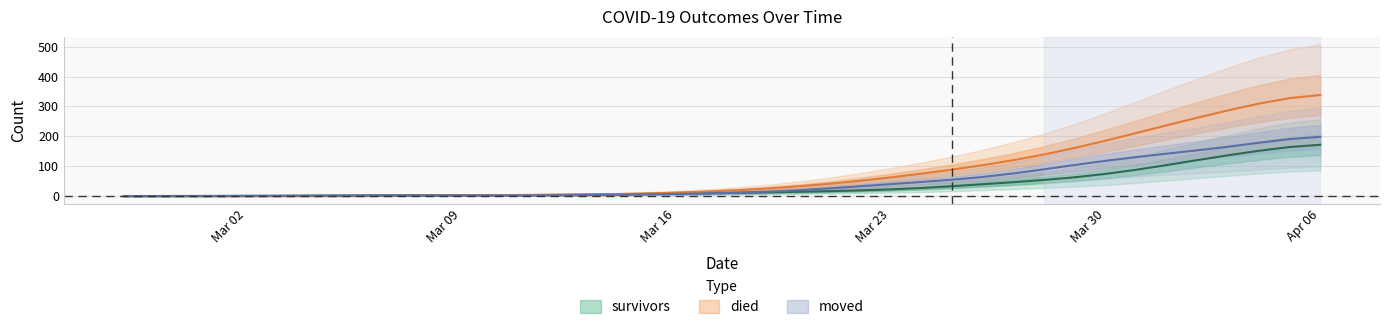

What is the sum of all survivors values?

1429.0